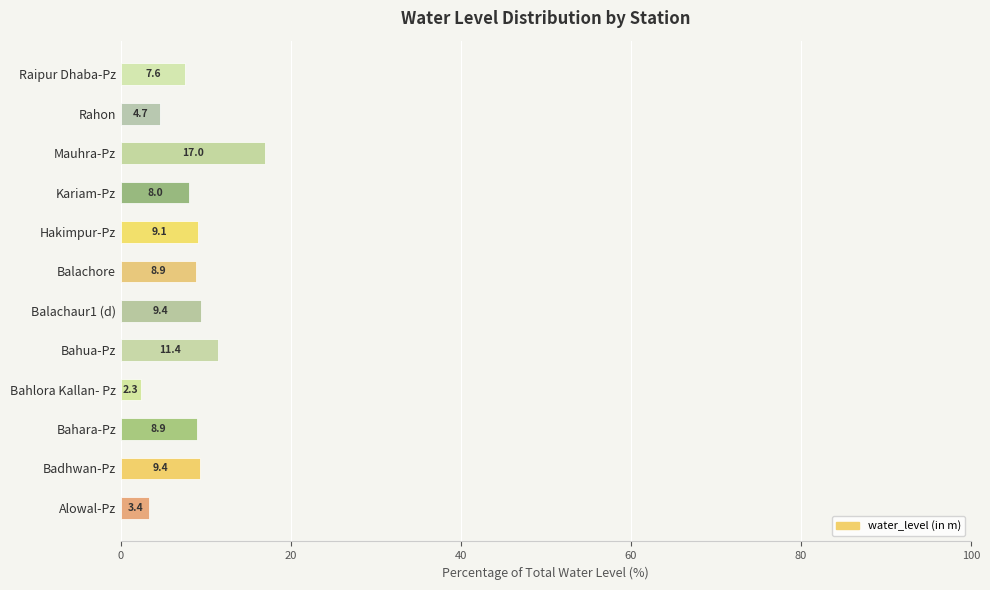

Are the bars grouped side by side (vs. stacked)?

No